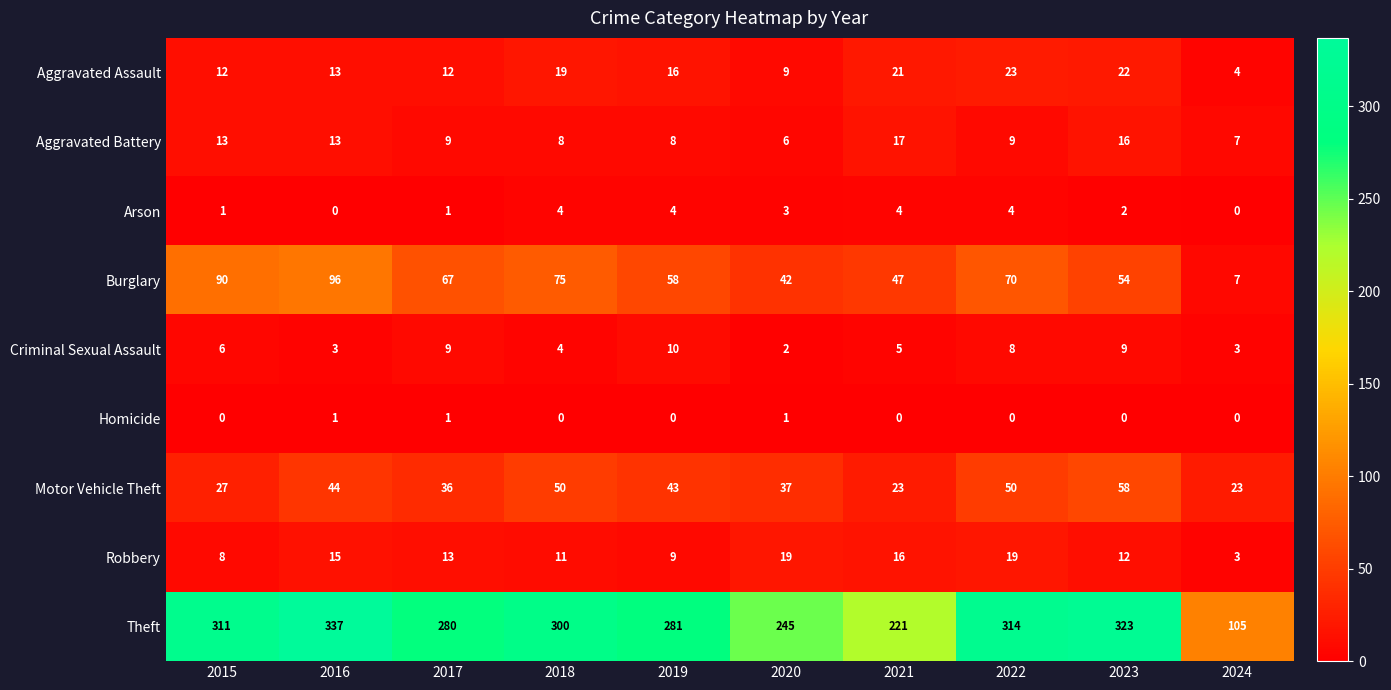

What is the approximate value of Aggravated Assault at 2018, to the nearest 10?

20